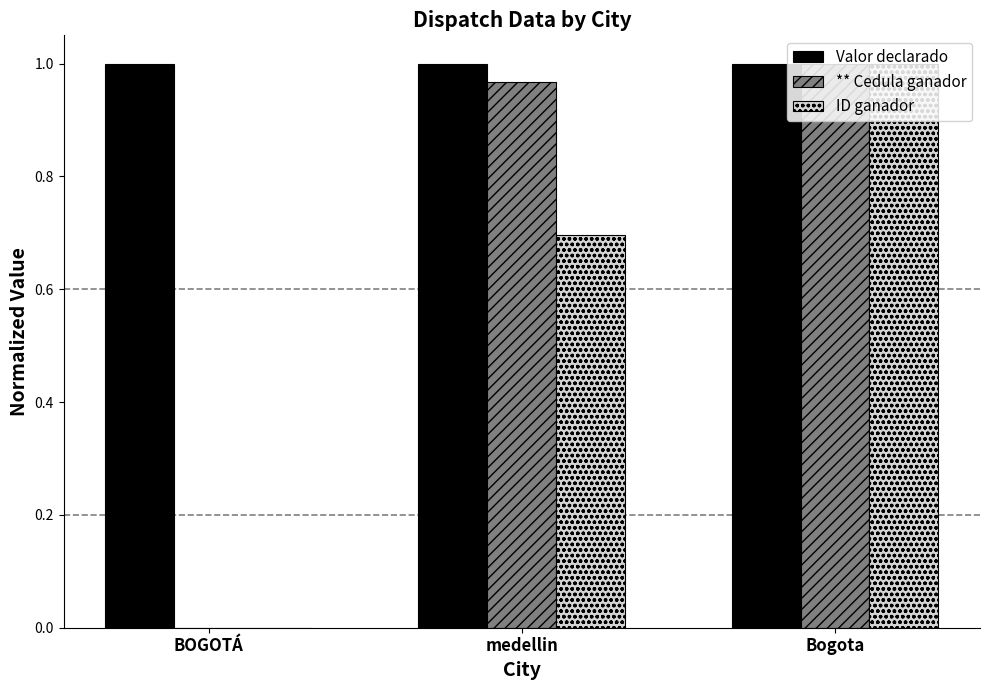

What is the sum of the ID ganador values at medellin and BOGOTÁ?

0.7